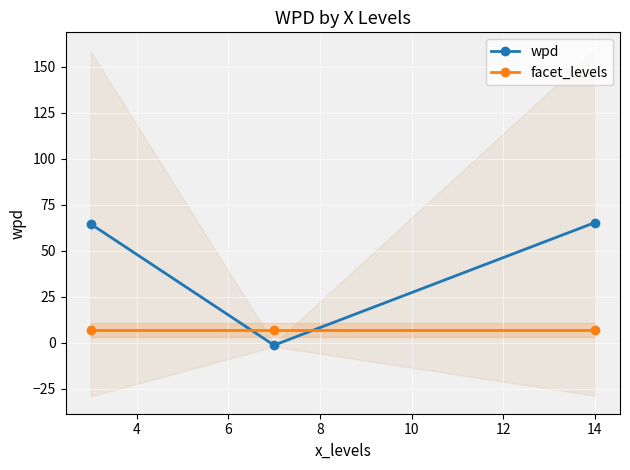

List the series in order of their overall mean, highest first.

wpd, facet_levels